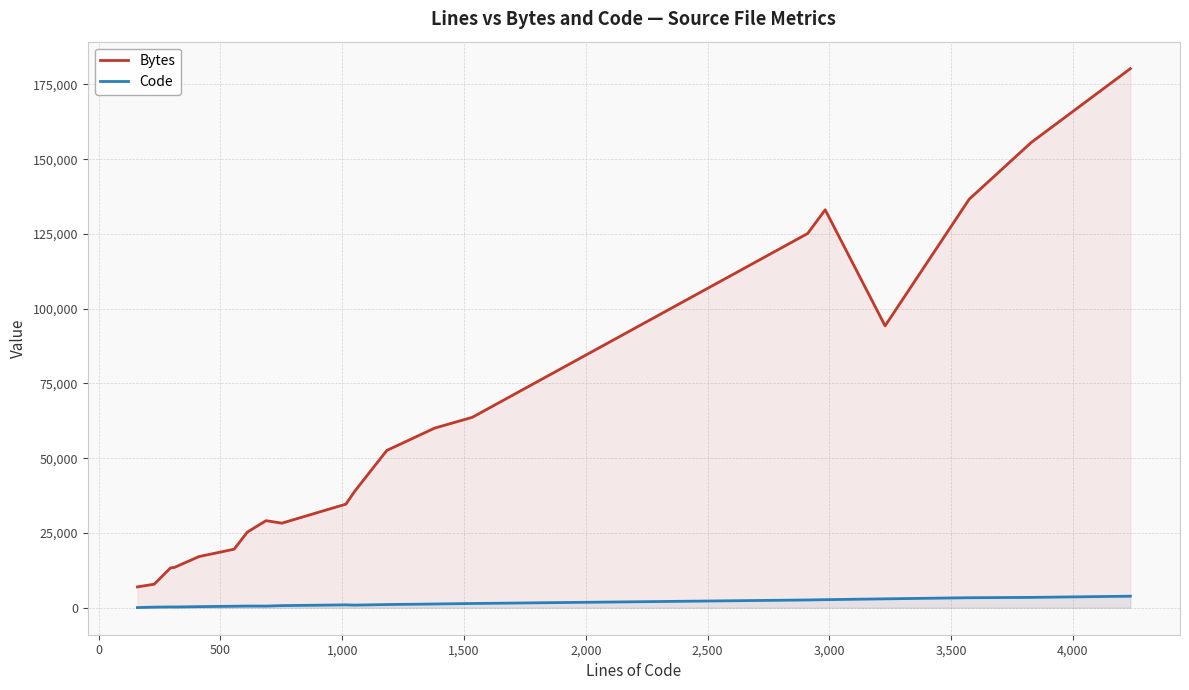

Rank the series by their maximum value, from lowest to highest.

Code, Bytes